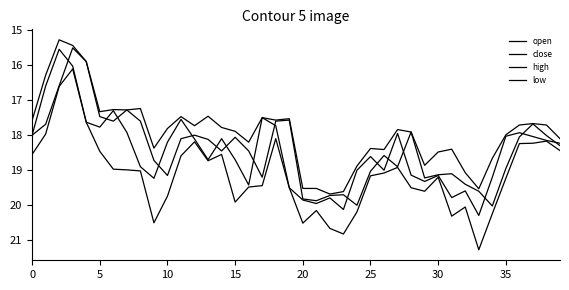

Does the chart have visible grid lines?

No